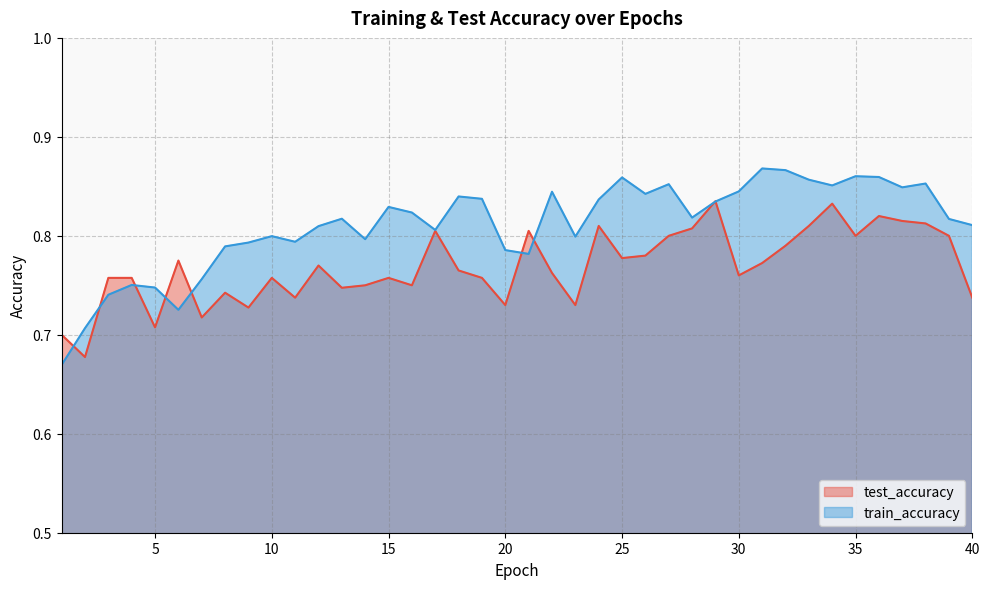

What are all the series names shown in the legend?

test_accuracy, train_accuracy